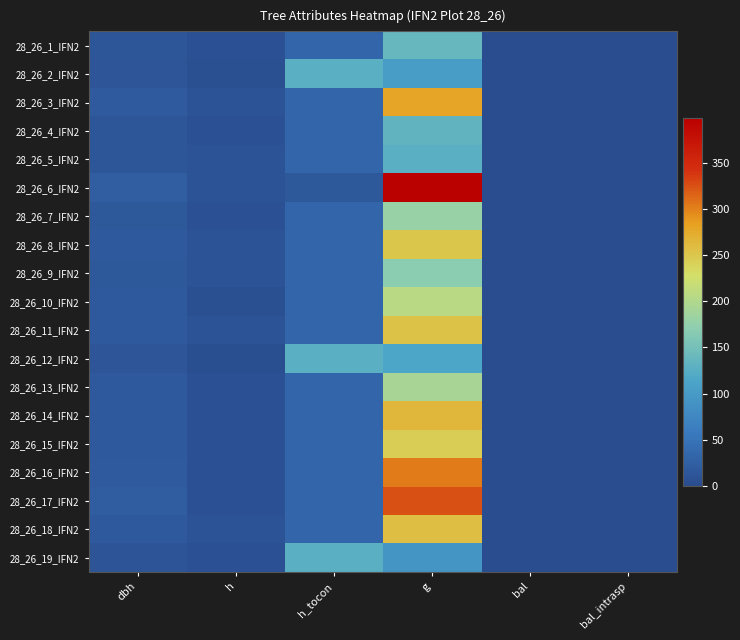

What is the total value across all series at dbh?

306.4